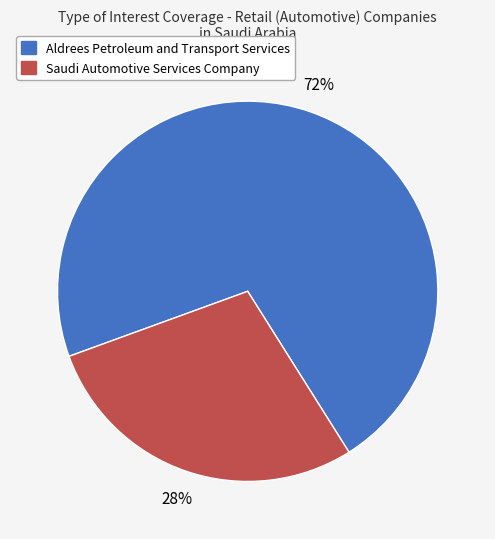

What is the largest slice in the pie chart?

Aldrees Petroleum and Transport Services